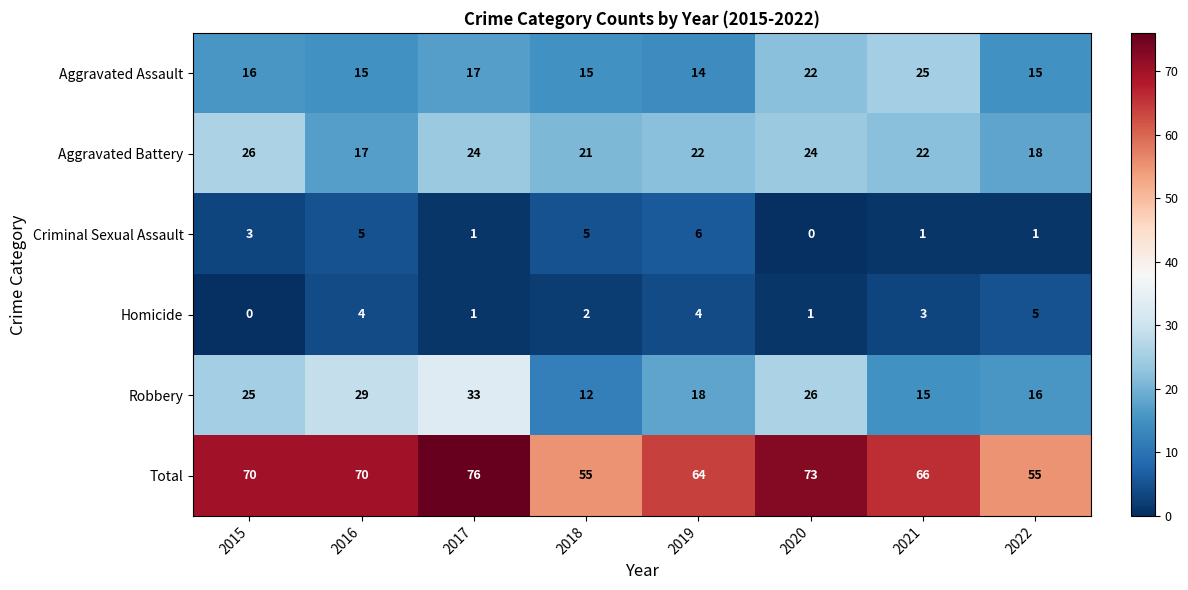

Which series has the largest total across all categories?

Total